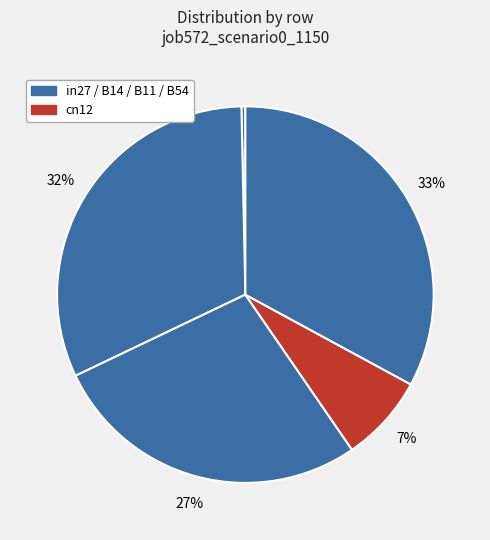

How many slices are in this pie chart?

5